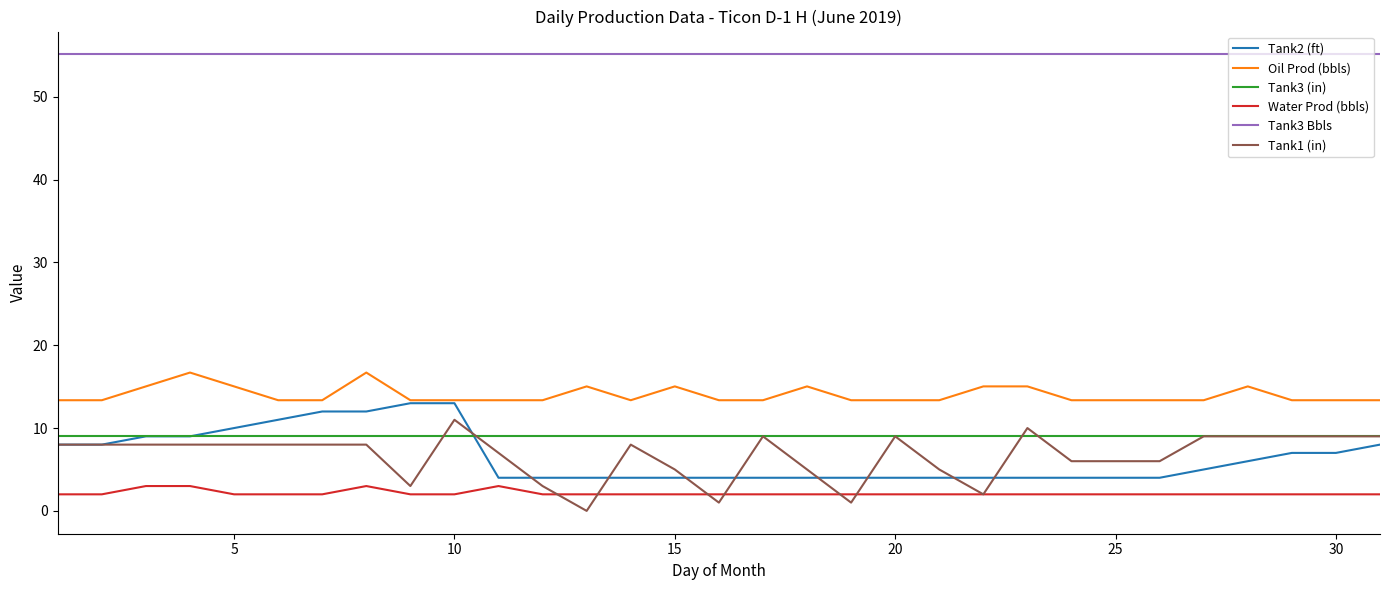

True or false: Oil Prod (bbls) and Tank3 Bbls cross at least once.

False